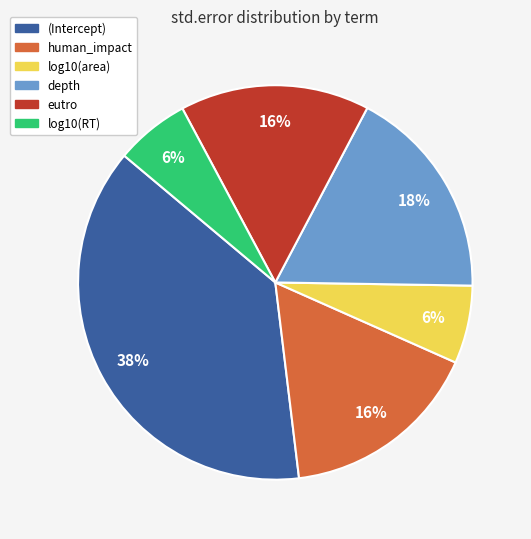

Is there a majority slice in this chart?

No